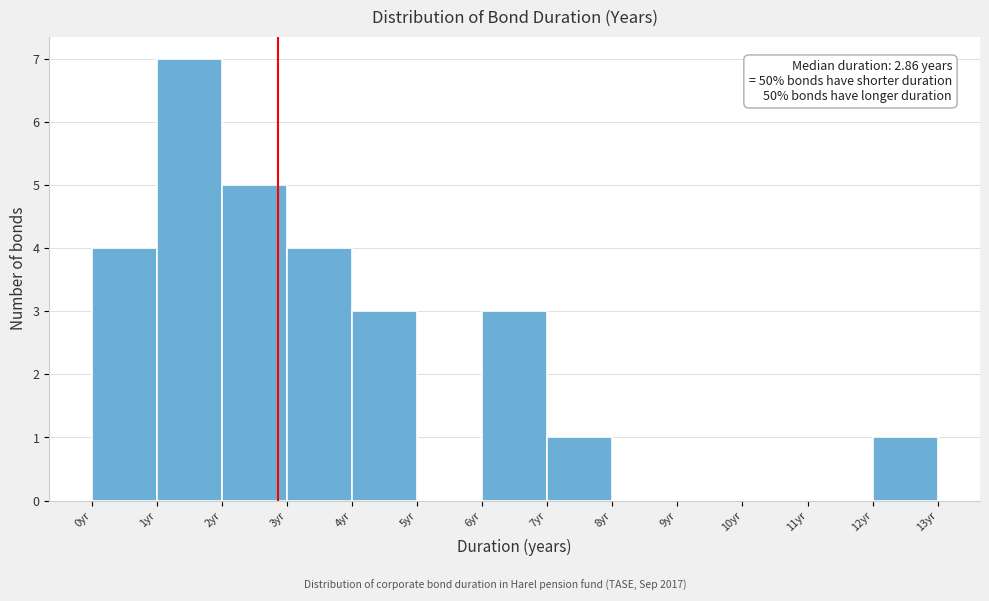

Which range on the x-axis has the tallest bar?

1 to 2